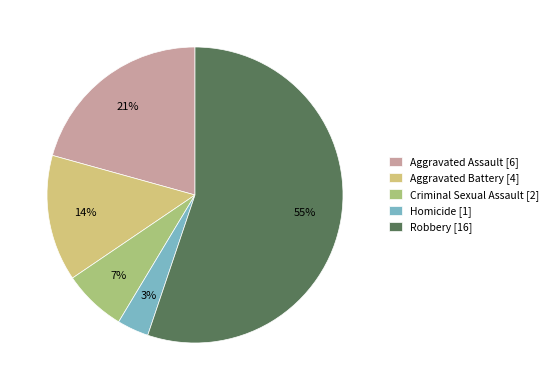

To the nearest percent, what portion does Homicide represent?

3%